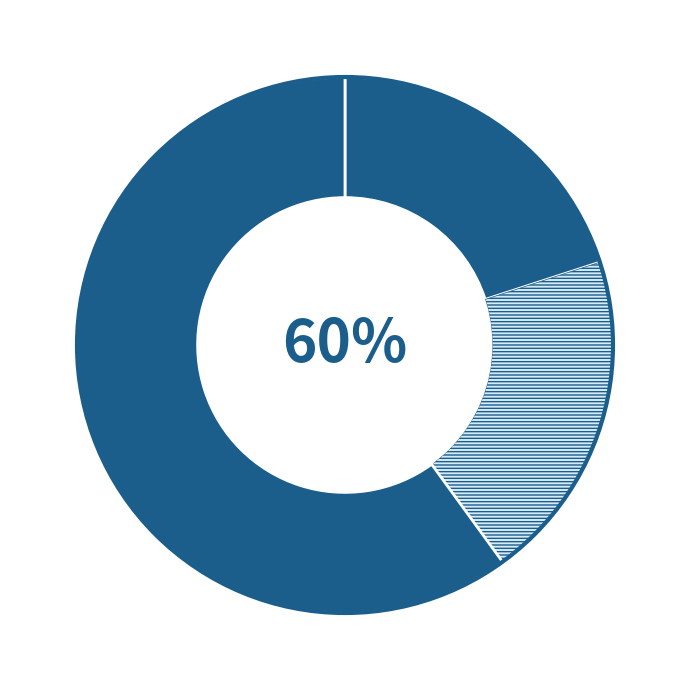

The Permanente evaluatie slice represents 12% of the pie. True or false?

False